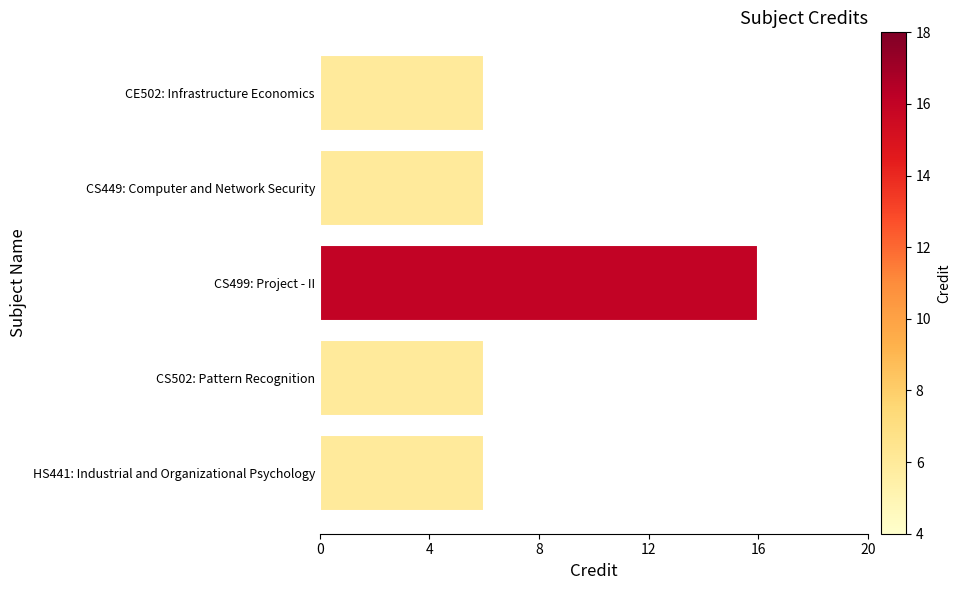

What is the sum of all values?

40